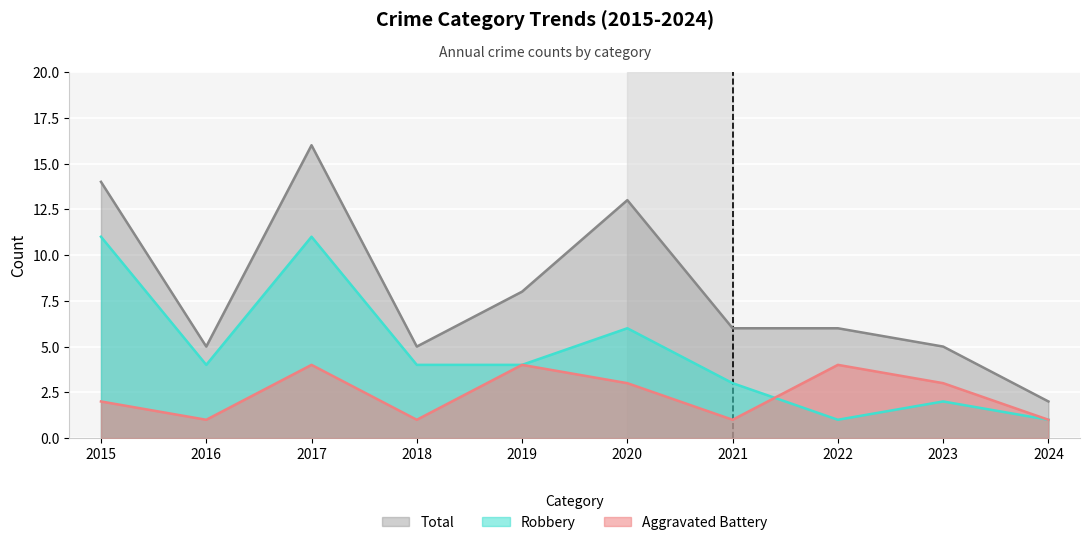

Reading right to left, transcribe all the data shown in this chart.

Aggravated Battery: 1	3	4	1	3	4	1	4	1	2
Robbery: 1	2	1	3	6	4	4	11	4	11
Total: 2	5	6	6	13	8	5	16	5	14